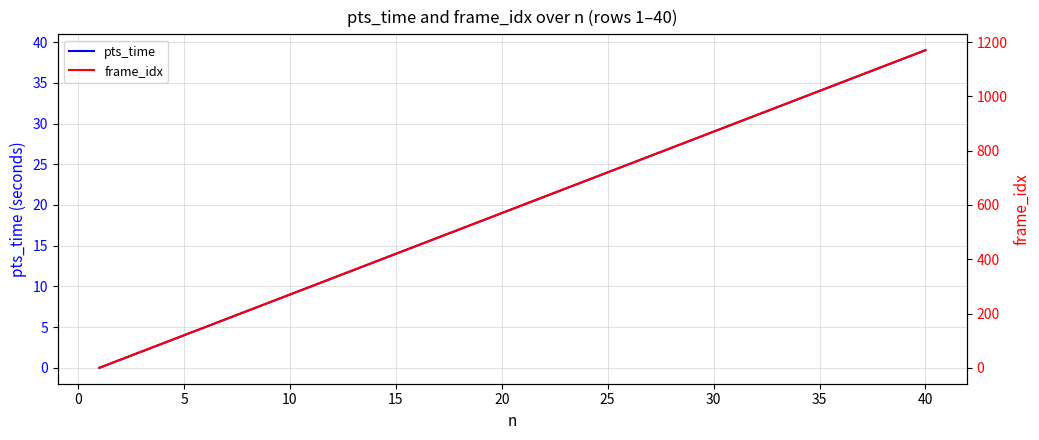

Reading left to right, what are all the values shown in this chart?

pts_time: 0	1	2	3	4	5	6	7	8	9	10	11	12	13	14	15	16	17	18	19	20	21	22	23	24	25	26	27	28	29	30	31	32	33	34	35	36	37	38	39
frame_idx: 0	30	60	90	120	150	180	210	240	270	300	330	360	390	420	450	480	510	540	570	600	630	660	690	720	750	780	810	840	870	900	930	960	990	1020	1050	1080	1110	1140	1170